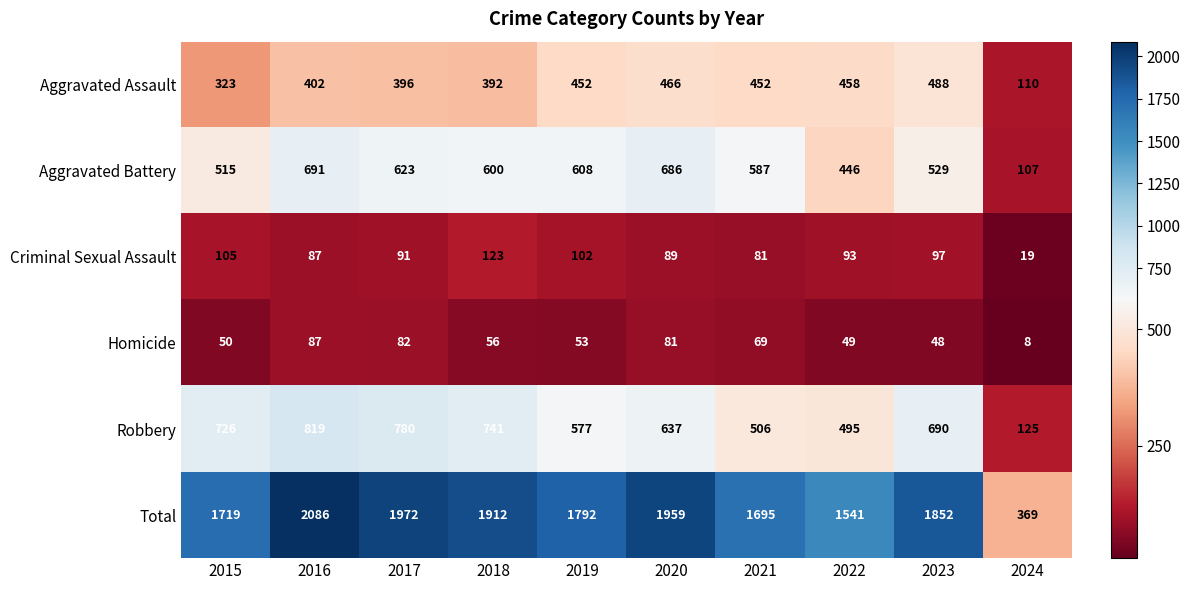

Is the value of Aggravated Assault at 2018 greater than the value of Homicide at 2018?

Yes